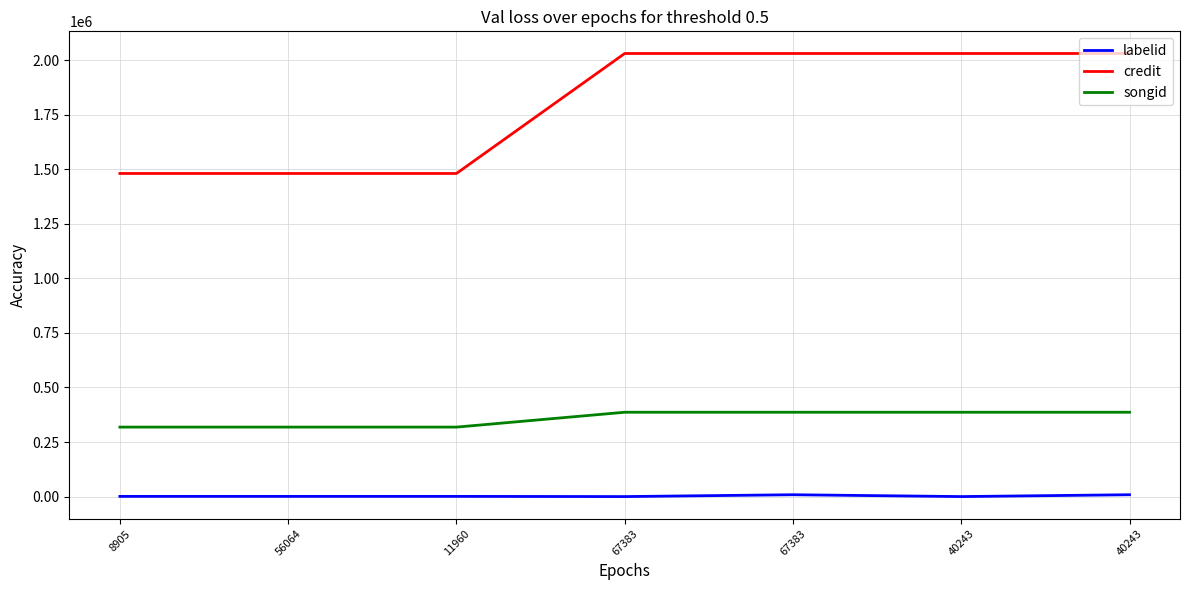

What is the maximum value shown in the chart?

2030865